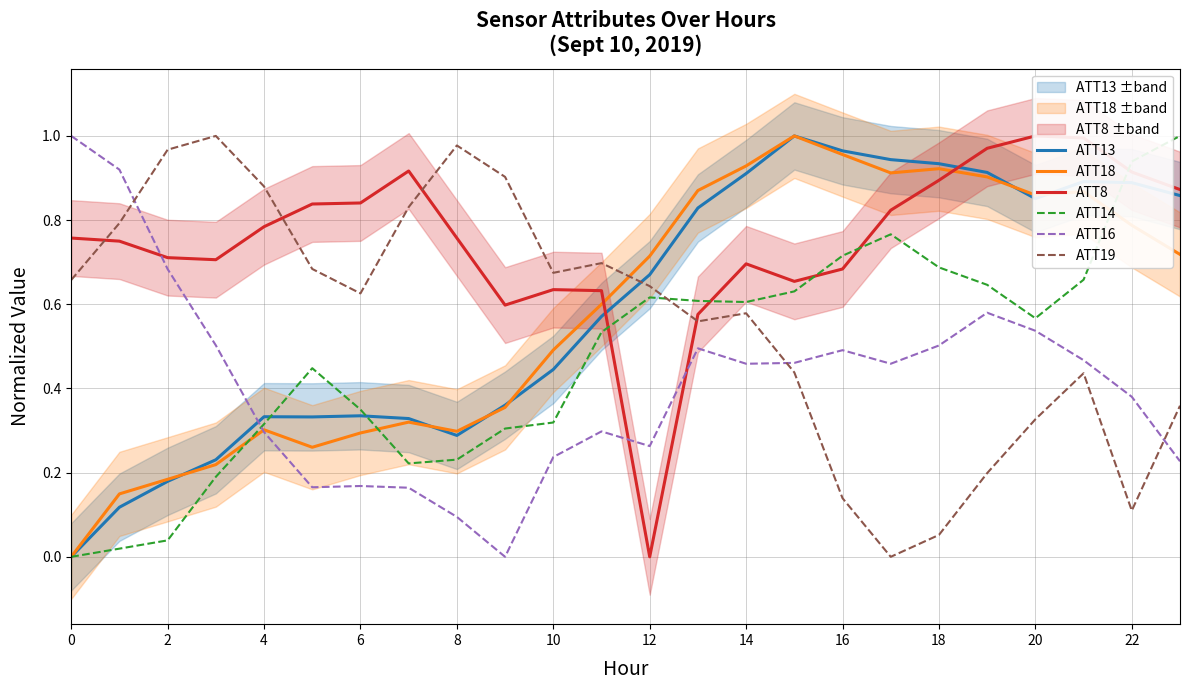

The value of ATT14 at 12 is 0.4. True or false?

False